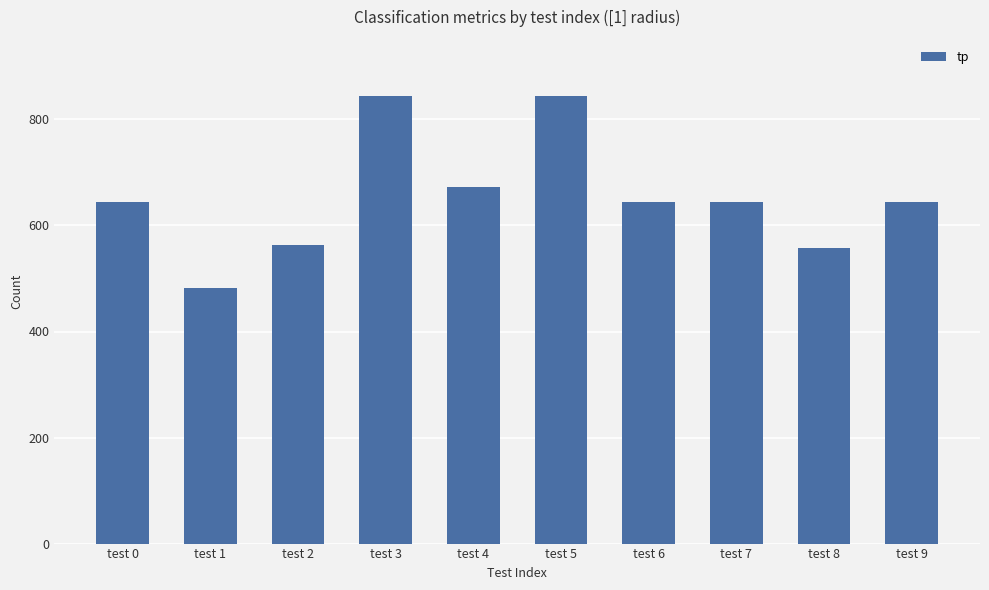

Read the value at test 3, to the nearest 5.

845